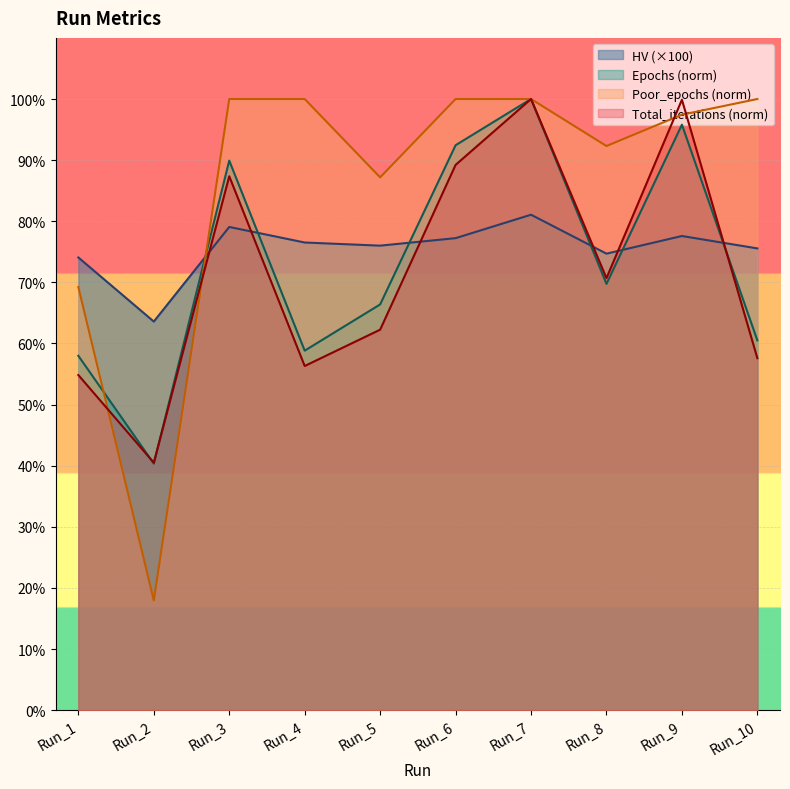

Where is the first local maximum for HV?

Run_3